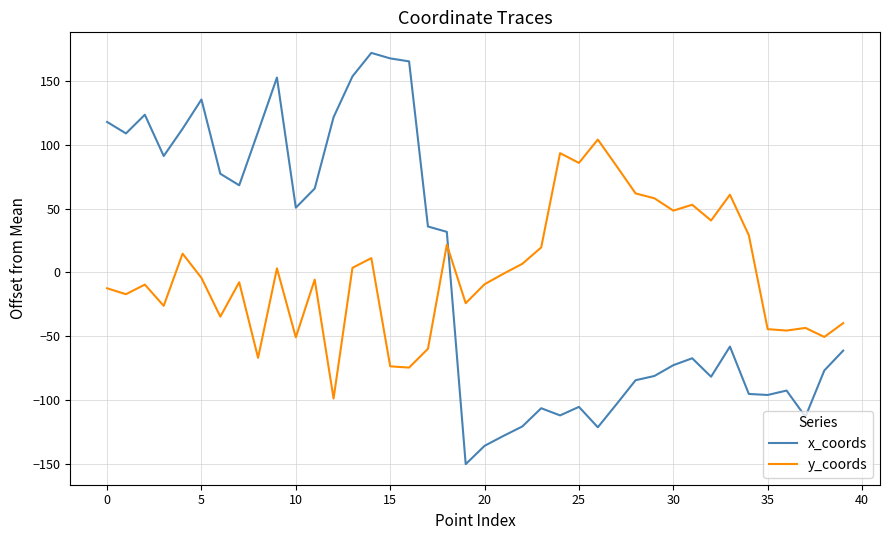

List the series in order of their peak value, highest first.

x_coords, y_coords